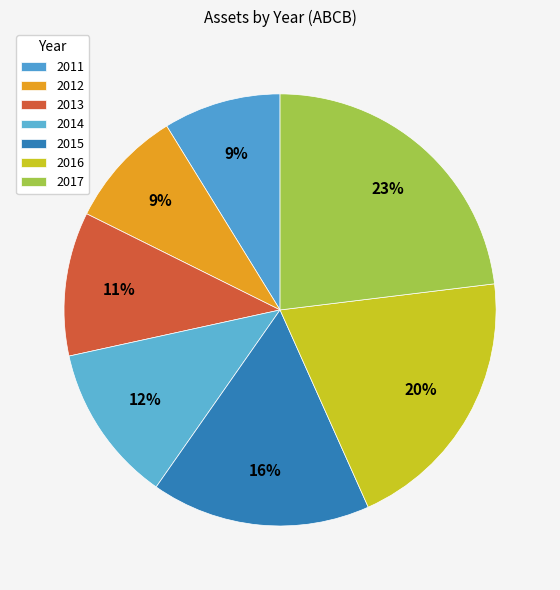

Do 2014 and 2013 together represent more than half of the pie?

No